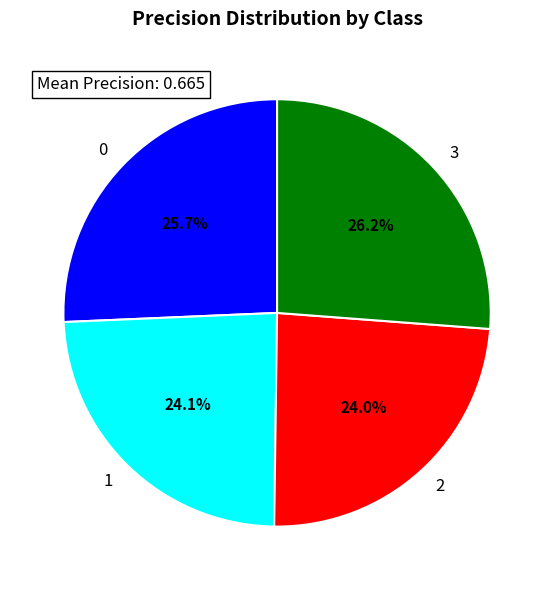

To the nearest percent, what portion does 2 represent?

24%